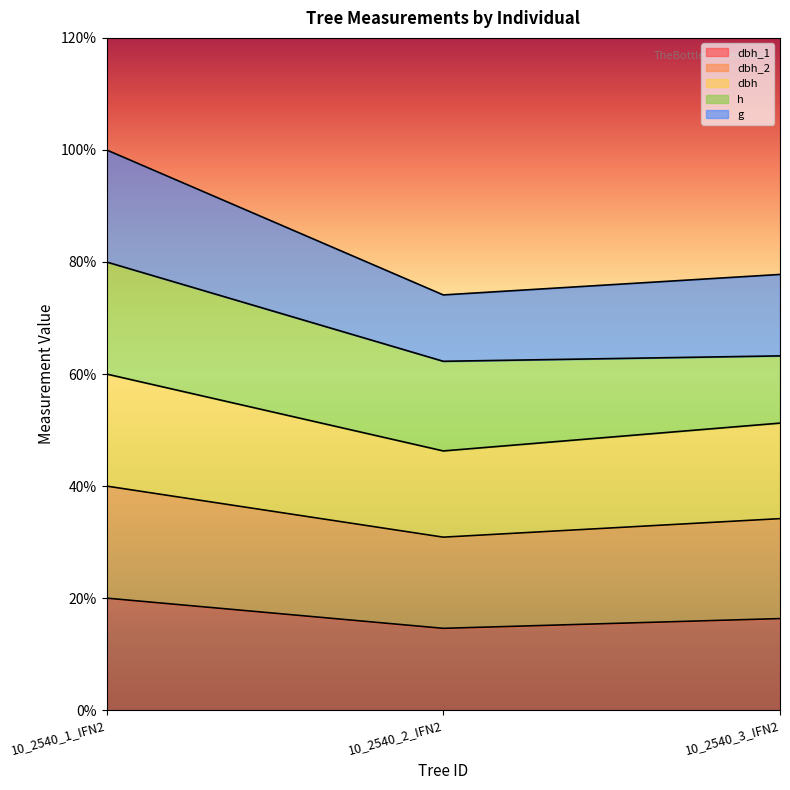

At which category is the sum across all series the highest?

10_2540_1_IFN2